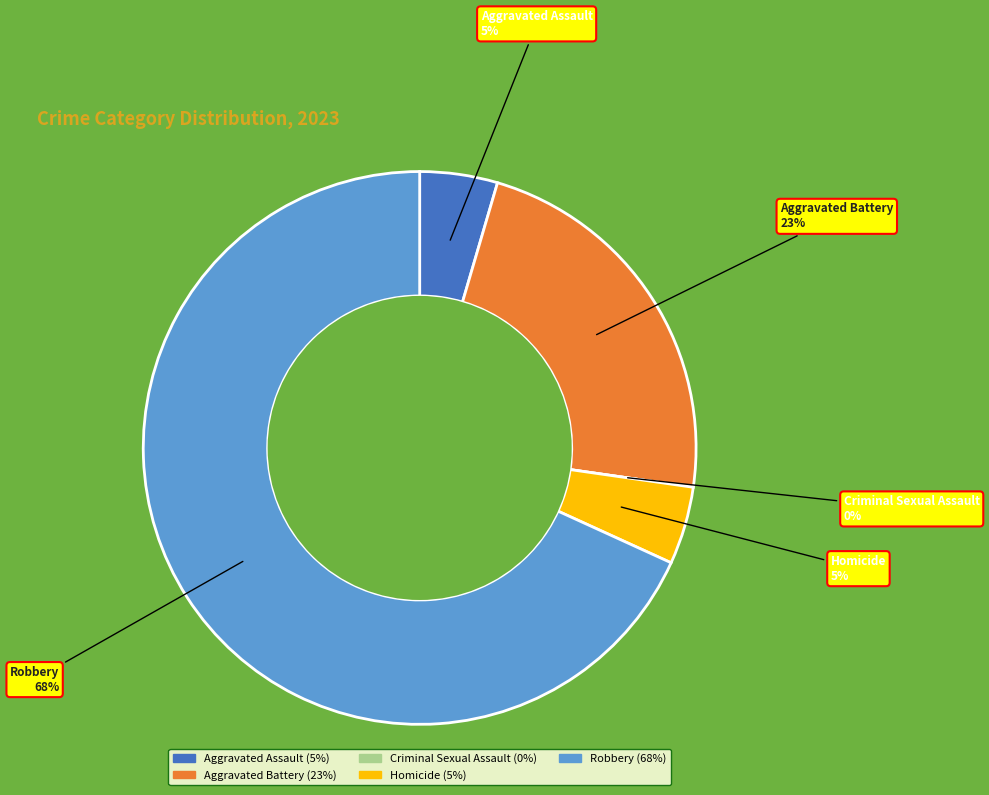

Is there a majority slice in this chart?

Yes